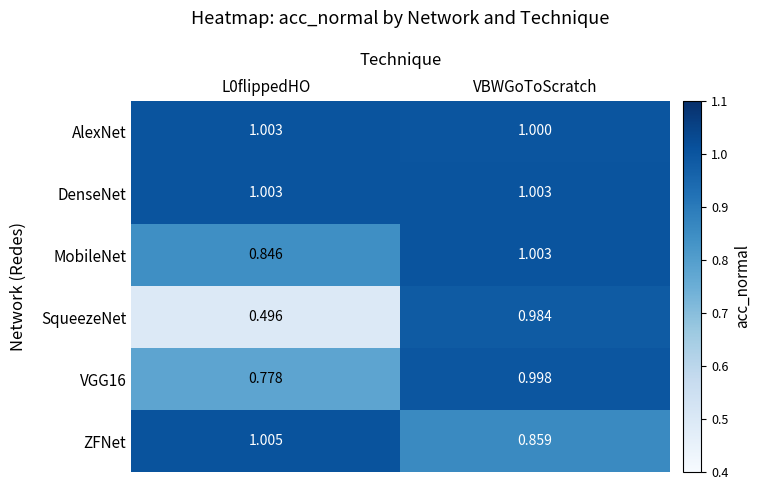

Which series changed the most between L0flippedHO and VBWGoToScratch?

SqueezeNet